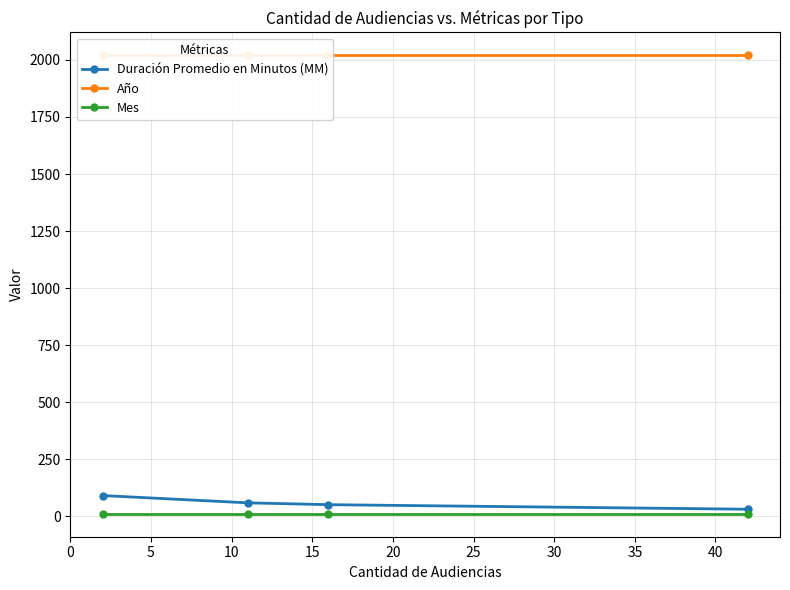

Is it true that Año equals 2866 at 5?

False